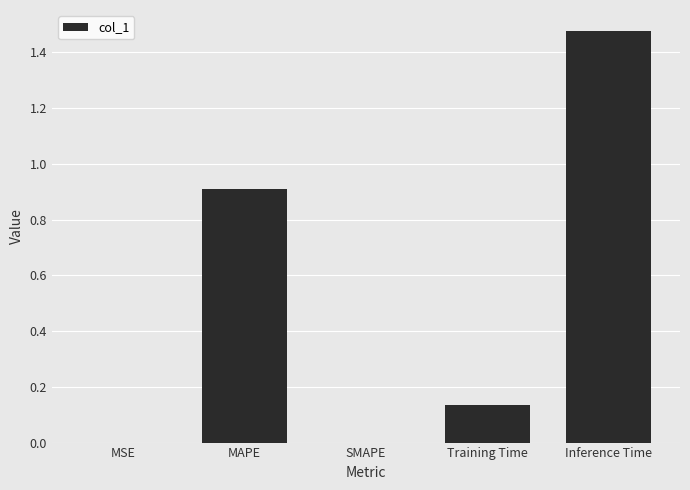

The chart shows a value of 0.8 at SMAPE. True or false?

False